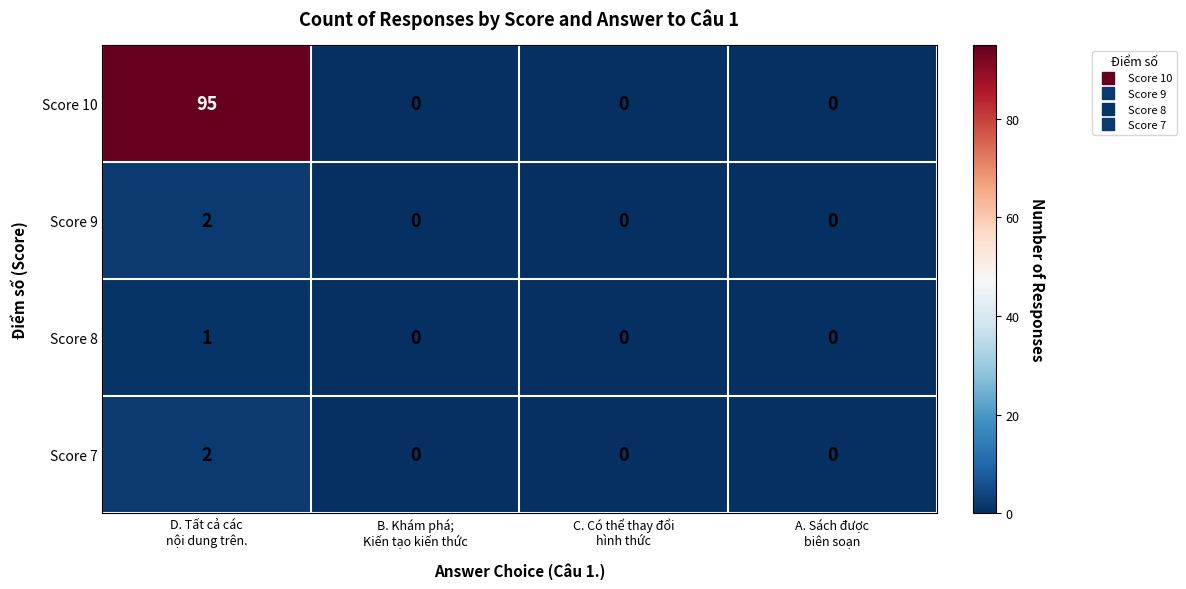

Which series has the largest total across all categories?

Score 10